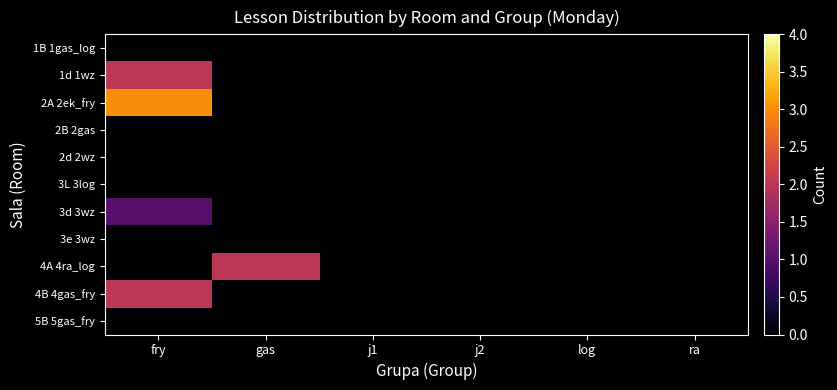

Reading left to right, what are all the values shown in this chart?

1B 1gas_log: fry=0	gas=0	j1=0	j2=0	log=0	ra=0
1d 1wz: fry=2	gas=0	j1=0	j2=0	log=0	ra=0
2A 2ek_fry: fry=3	gas=0	j1=0	j2=0	log=0	ra=0
2B 2gas: fry=0	gas=0	j1=0	j2=0	log=0	ra=0
2d 2wz: fry=0	gas=0	j1=0	j2=0	log=0	ra=0
3L 3log: fry=0	gas=0	j1=0	j2=0	log=0	ra=0
3d 3wz: fry=1	gas=0	j1=0	j2=0	log=0	ra=0
3e 3wz: fry=0	gas=0	j1=0	j2=0	log=0	ra=0
4A 4ra_log: fry=0	gas=2	j1=0	j2=0	log=0	ra=0
4B 4gas_fry: fry=2	gas=0	j1=0	j2=0	log=0	ra=0
5B 5gas_fry: fry=0	gas=0	j1=0	j2=0	log=0	ra=0